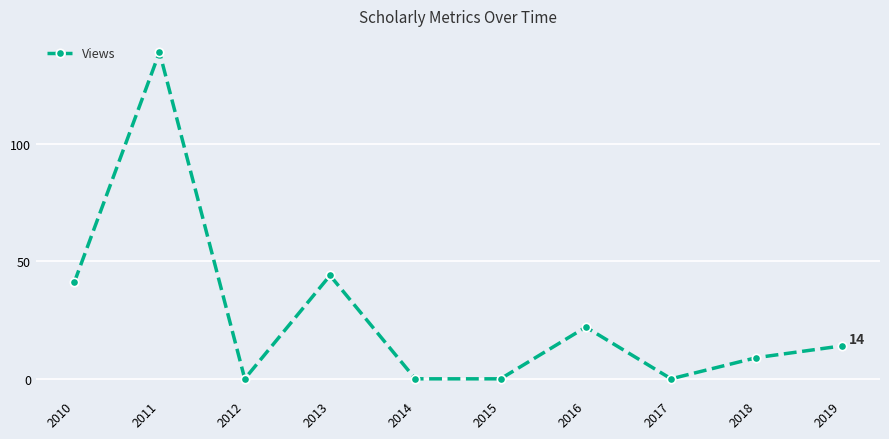

Where is the data nearest to the value 69?

2013